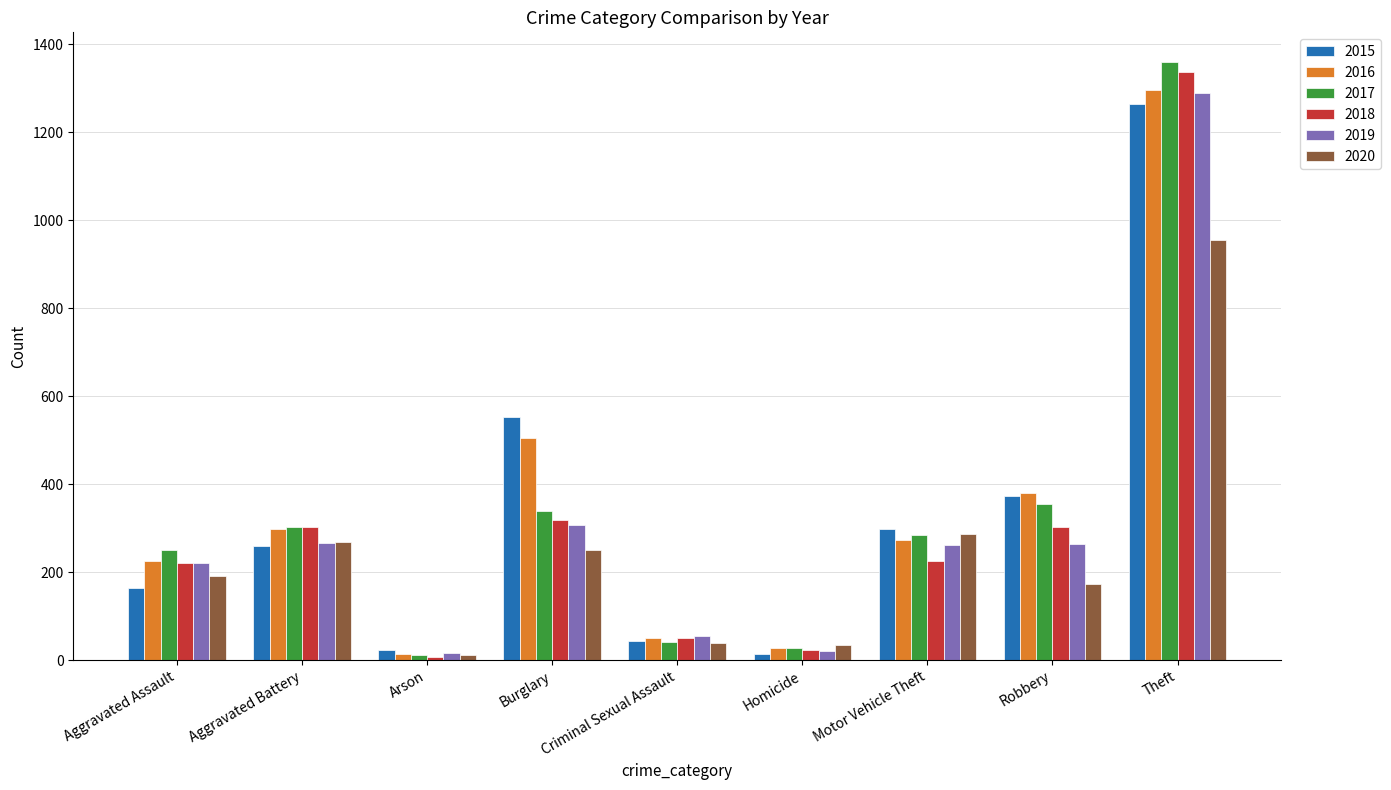

What is the difference between the maximum and minimum values in the 2019 series?

1272